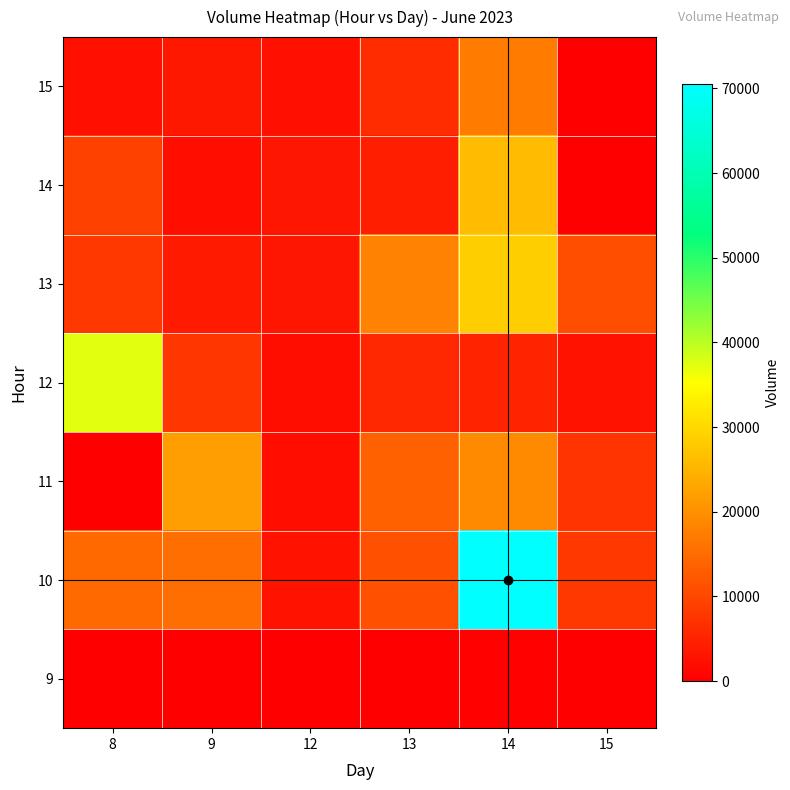

At 14, list the series in order from smallest to largest.

9, 12, 15, 11, 14, 13, 10